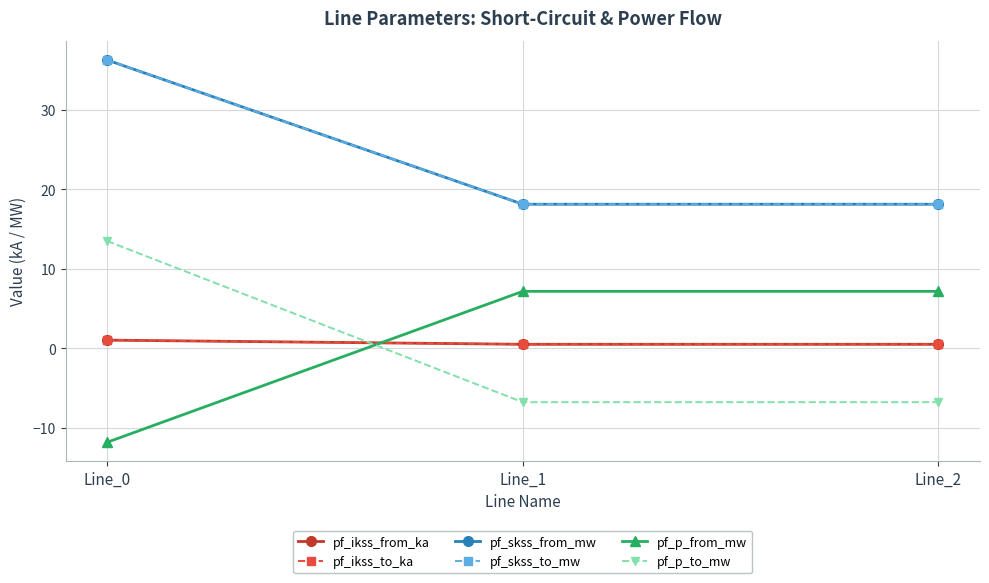

Between Line_1 and Line_2, which is larger?

Line_1